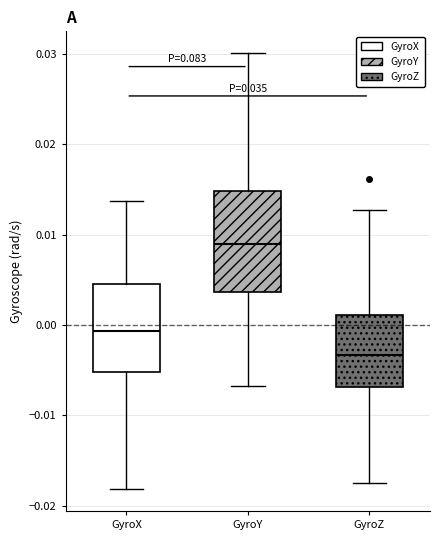

Where does the median line of the box for GyroY sit on the y-axis? The values are not printed on the chart, so give them approximately, as read against the axis.

0.009